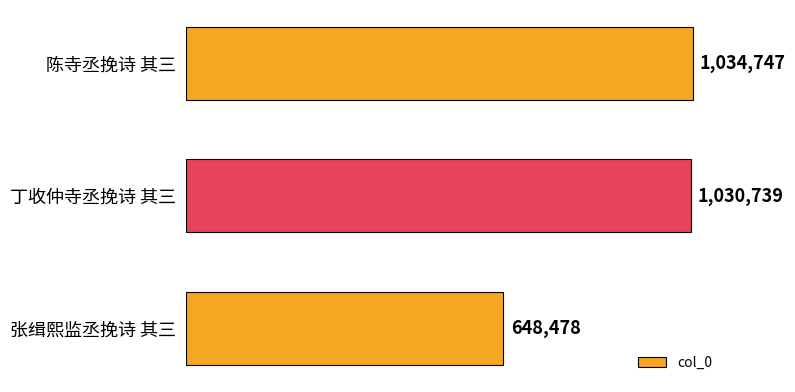

Does the chart contain any negative values?

No